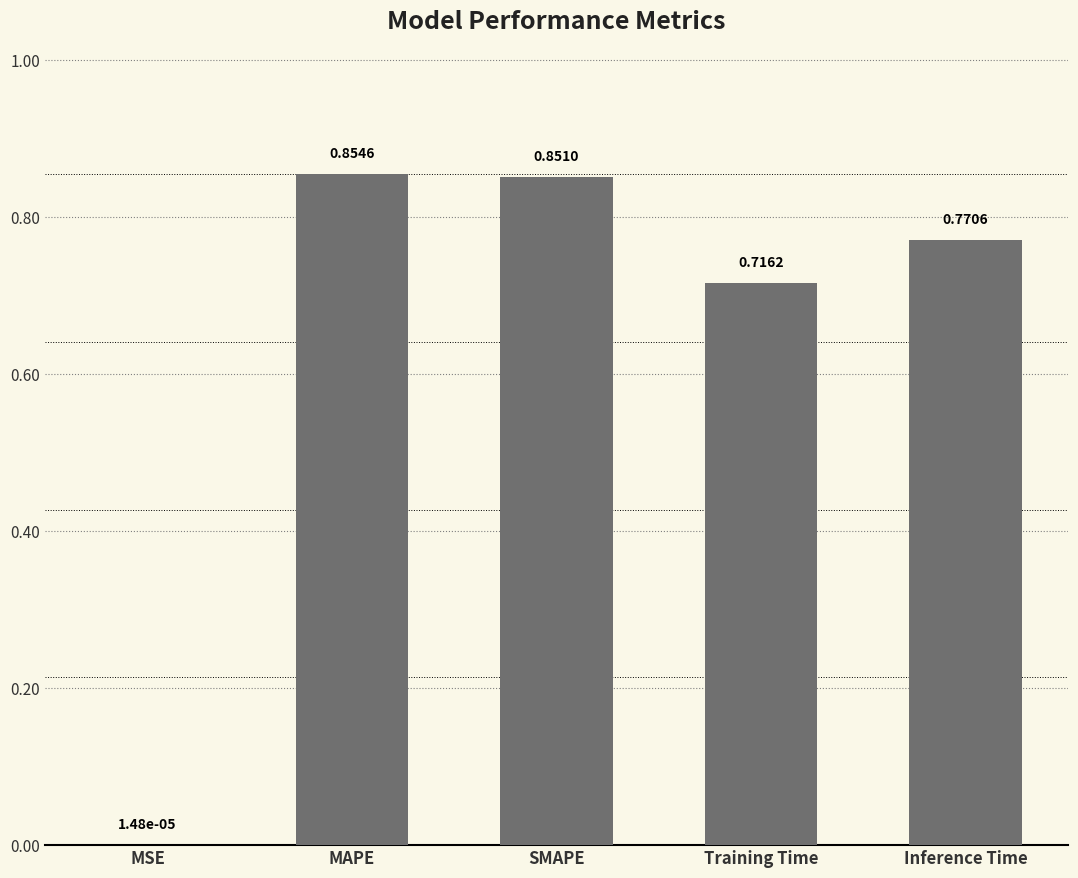

What is the sum of the values at Training Time and SMAPE?

1.6